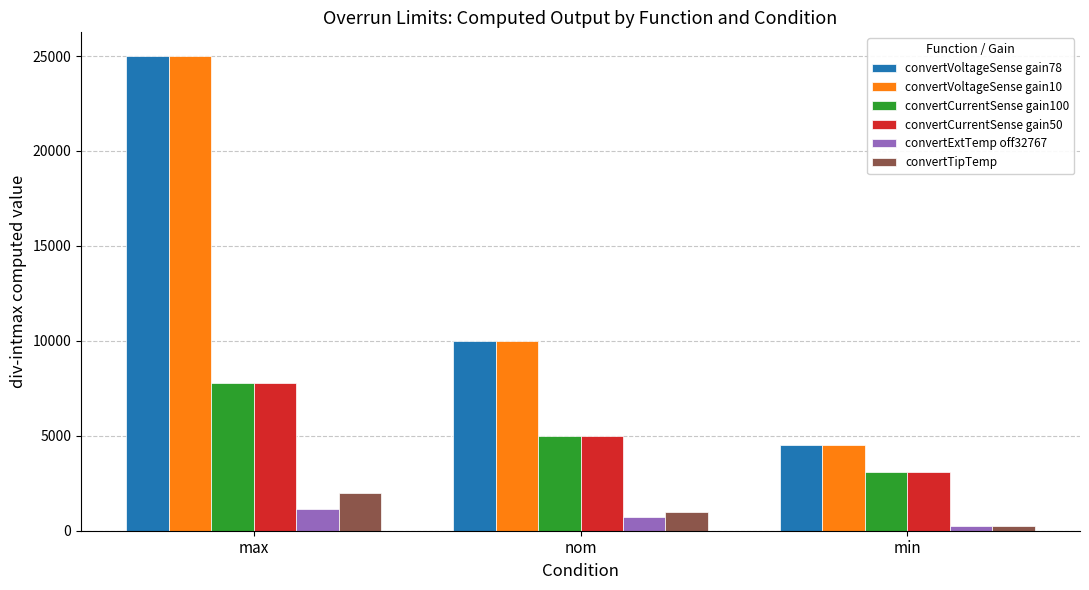

Does the chart contain any negative values?

No